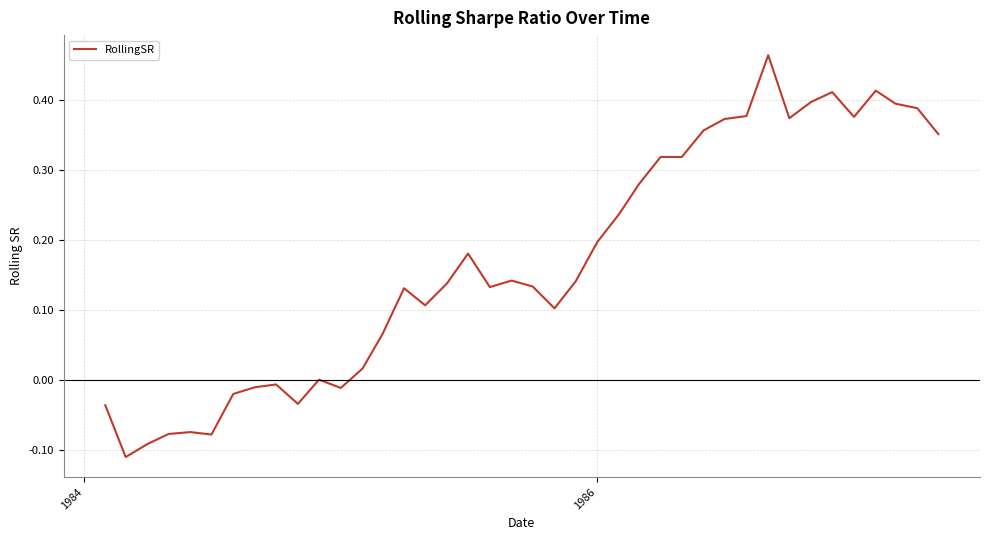

Reading left to right, transcribe all the data shown in this chart.

-0.0	-0.1	-0.1	-0.1	-0.1	-0.1	-0.0	-0.0	-0.0	-0.0	0.0	-0.0	0.0	0.1	0.1	0.1	0.1	0.2	0.1	0.1	0.1	0.1	0.1	0.2	0.2	0.3	0.3	0.3	0.4	0.4	0.4	0.5	0.4	0.4	0.4	0.4	0.4	0.4	0.4	0.4